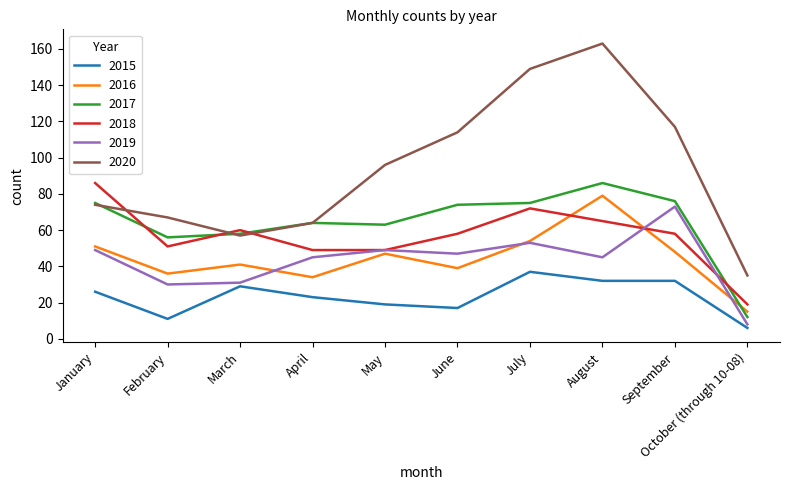

Which series changed the most between March and June?

2020